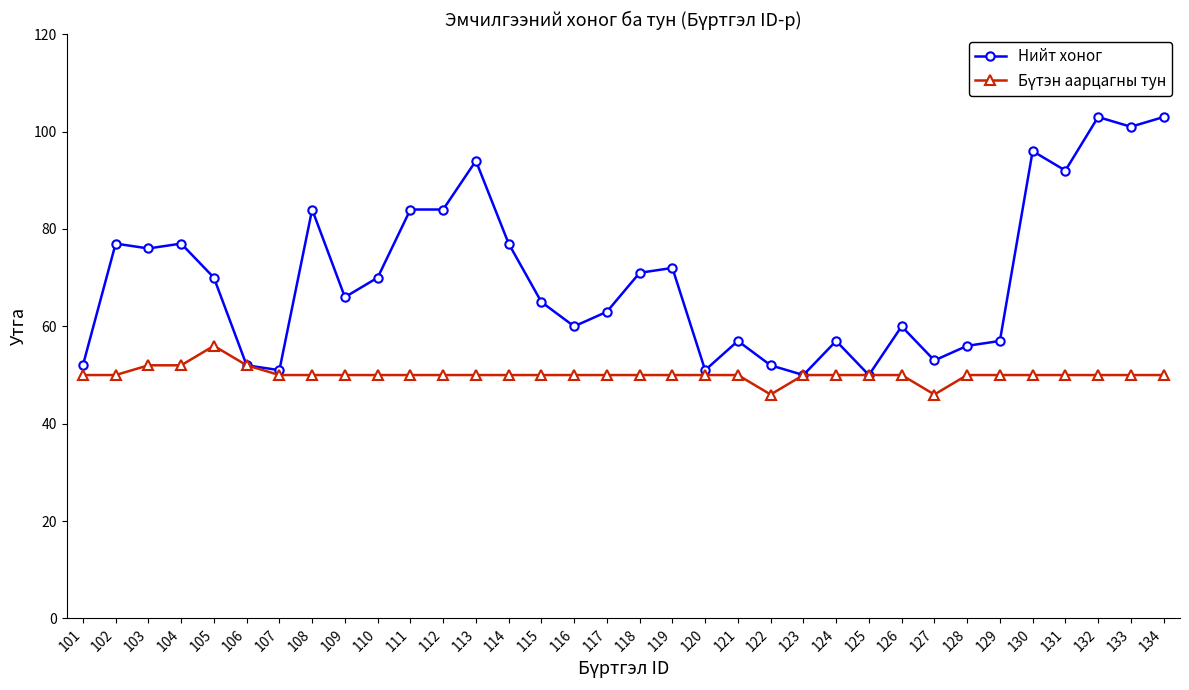

The value of Нийт хоног at 132 is 185. True or false?

False